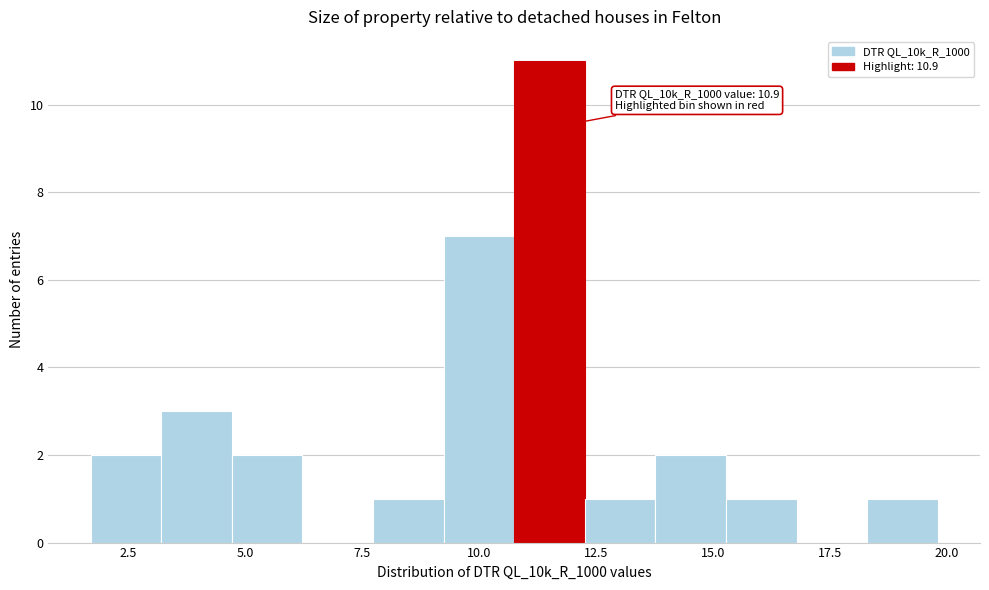

Read against the x-axis, roughly where is the centre of the tallest bar?

11.5